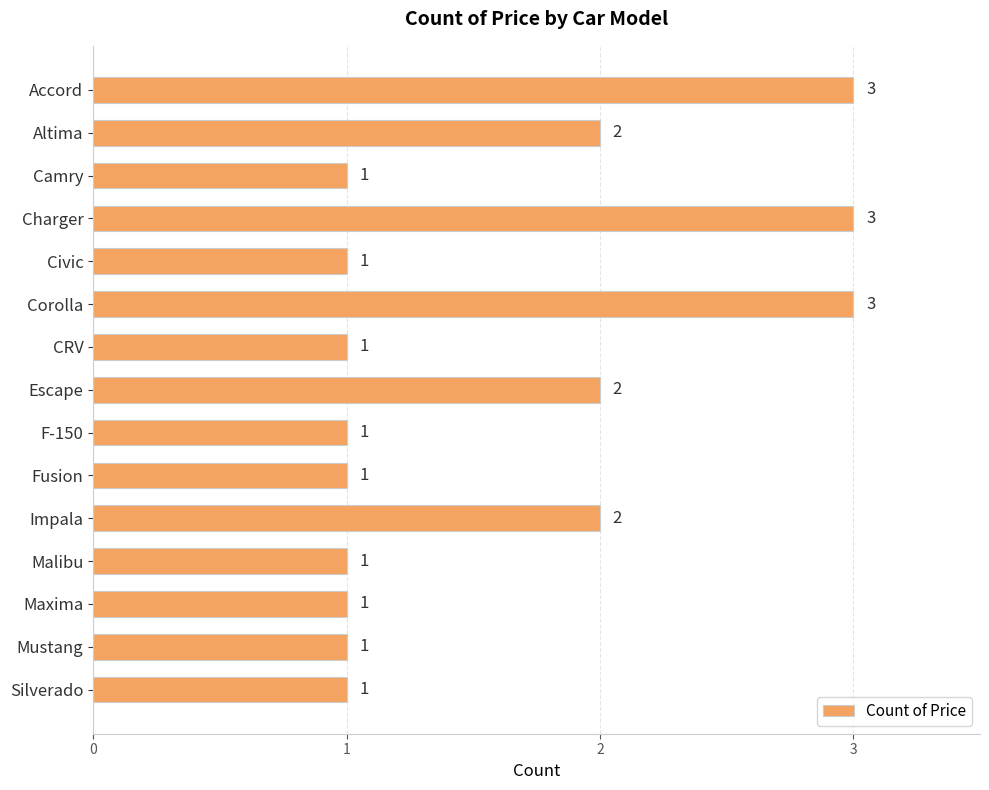

The value at Mustang is 1. True or false?

True